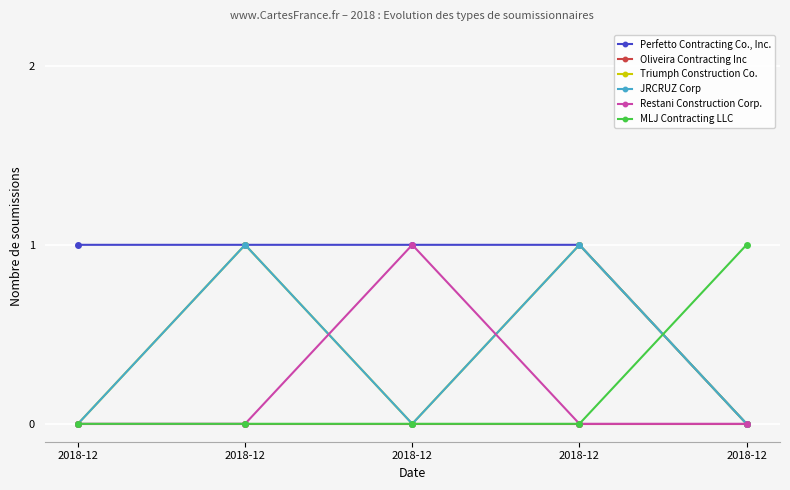

What value does the JRCRUZ Corp series have at 2018-12?

1